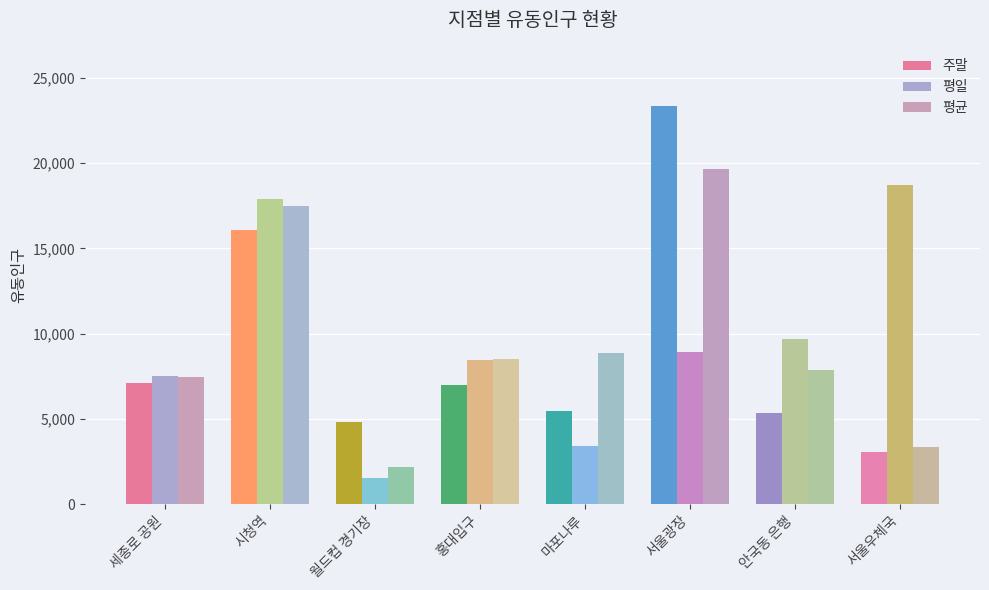

Count the number of categories in the chart.

8